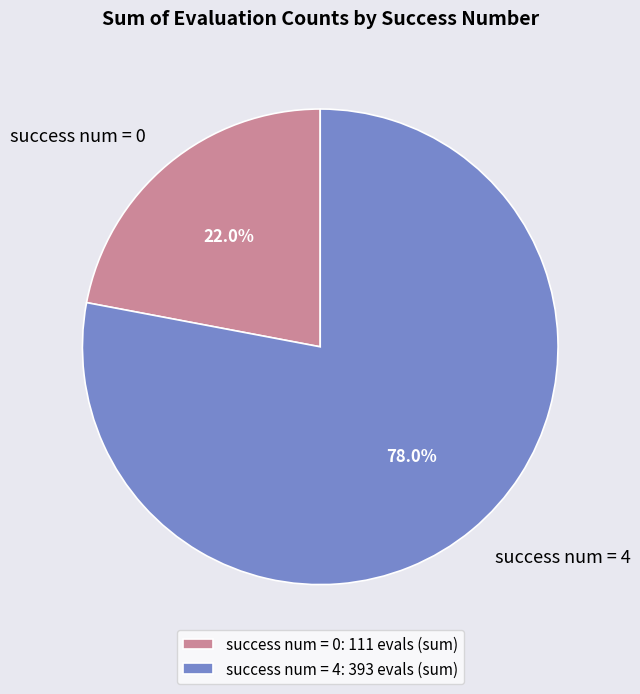

What percentage is NOT represented by success num = 0?

78.0%